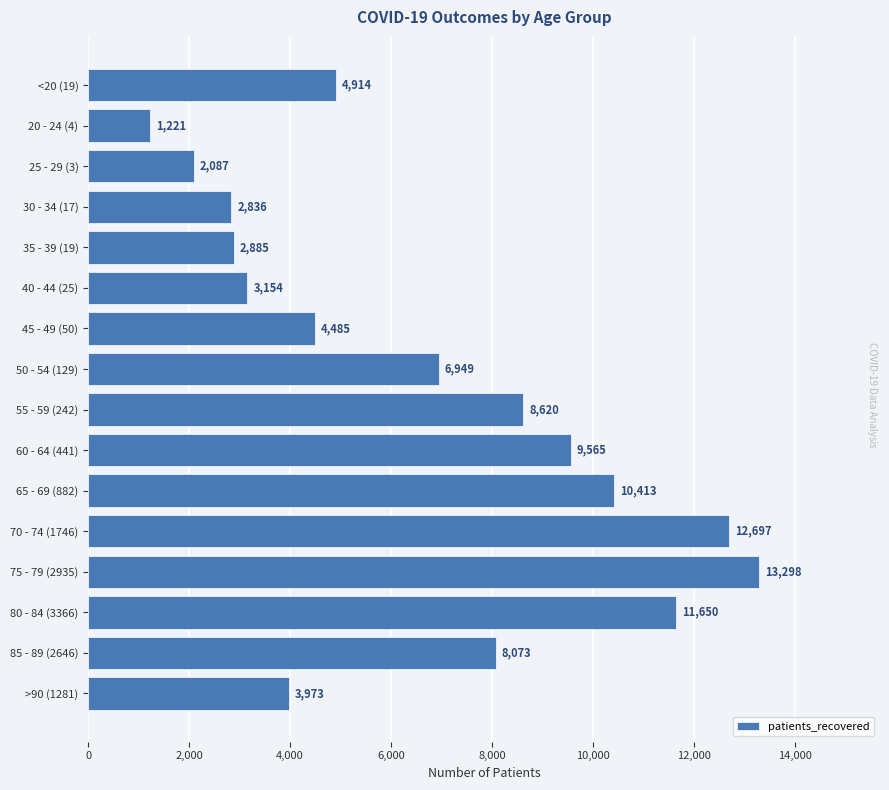

True or false: the data shows 3054 at 25 - 29 (3).

False